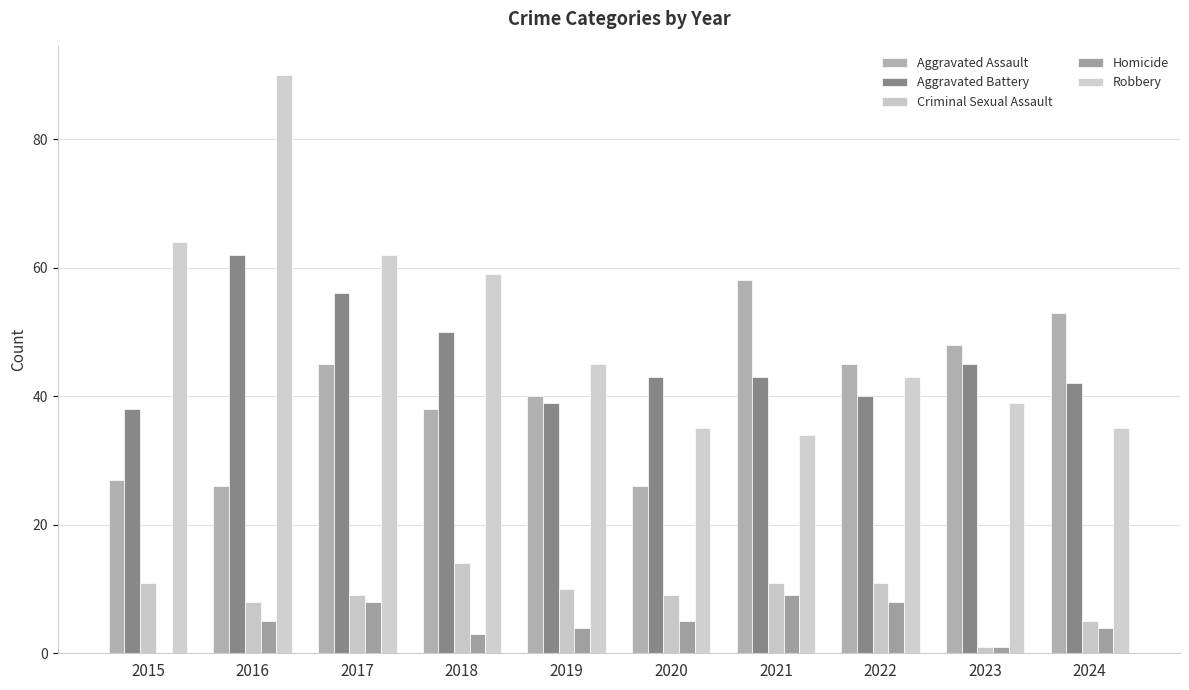

What is the sum of all Aggravated Assault values?

406